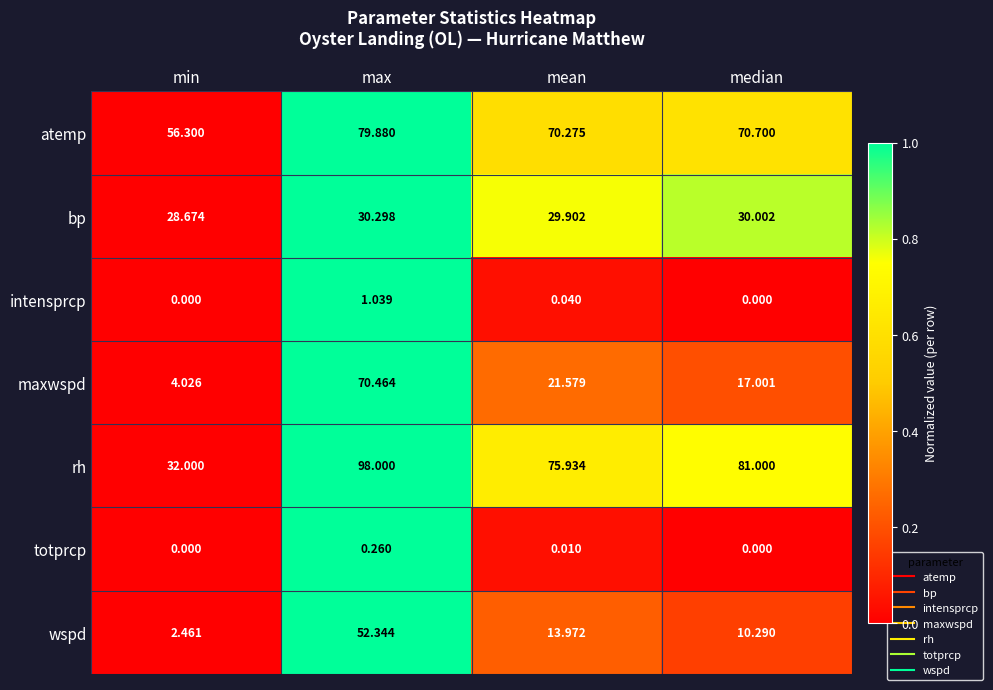

At which label does rh first exceed 81?

max